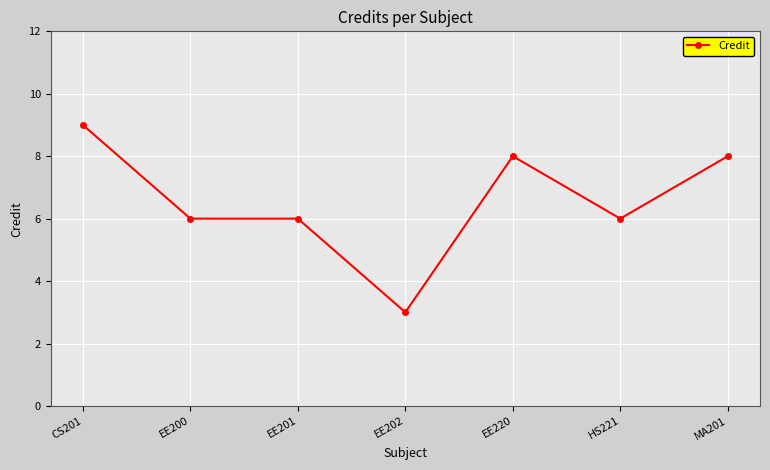

What is the label of the 3rd point from the right?

EE220